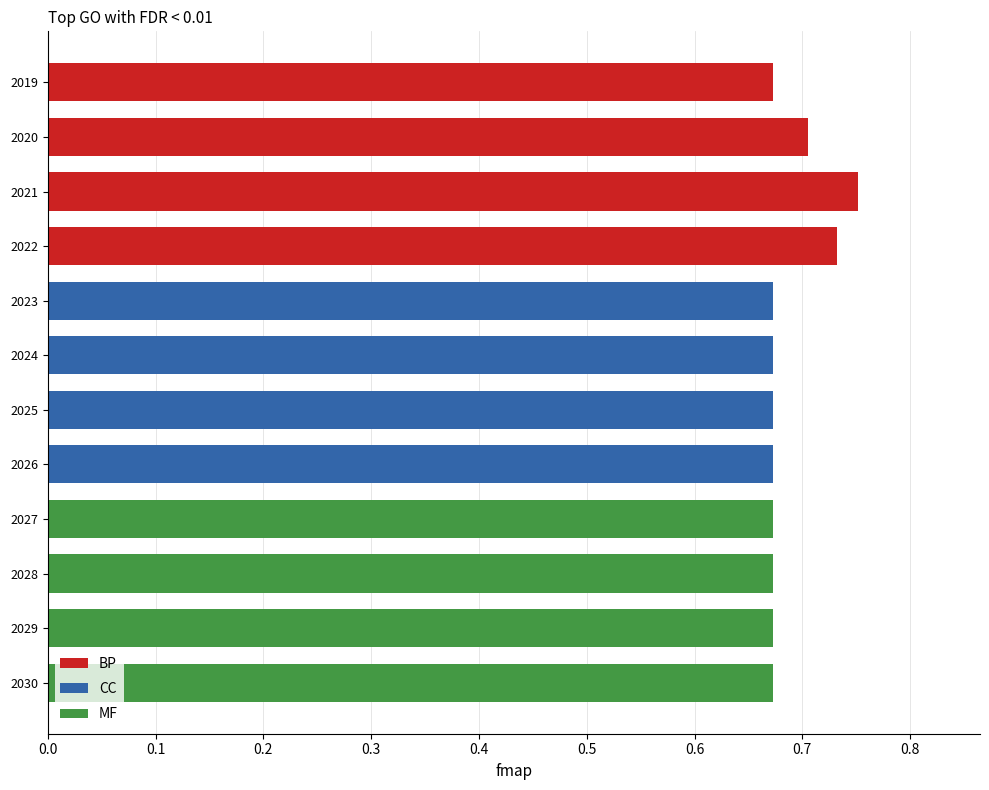

List the series in order of their peak value, highest first.

BP, CC, MF